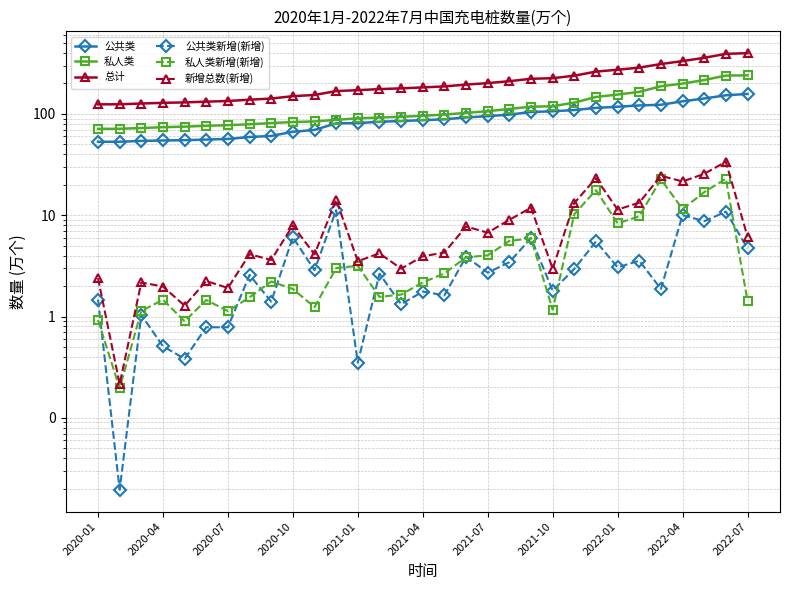

True or false: 新增总数(新增) and 私人类 cross at least once.

False